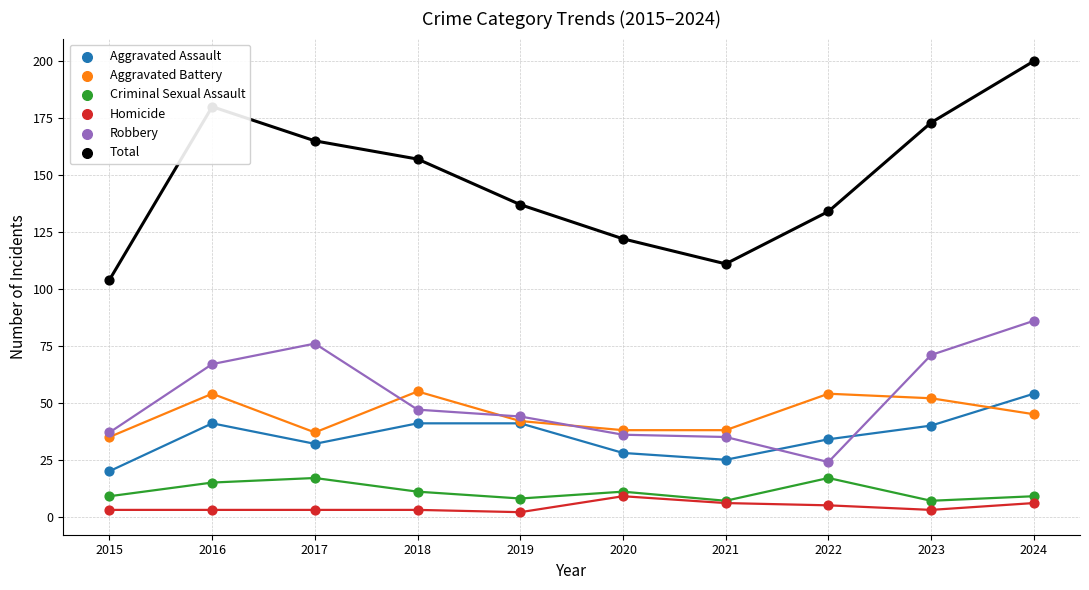

At which category is the sum across all series the highest?

2024